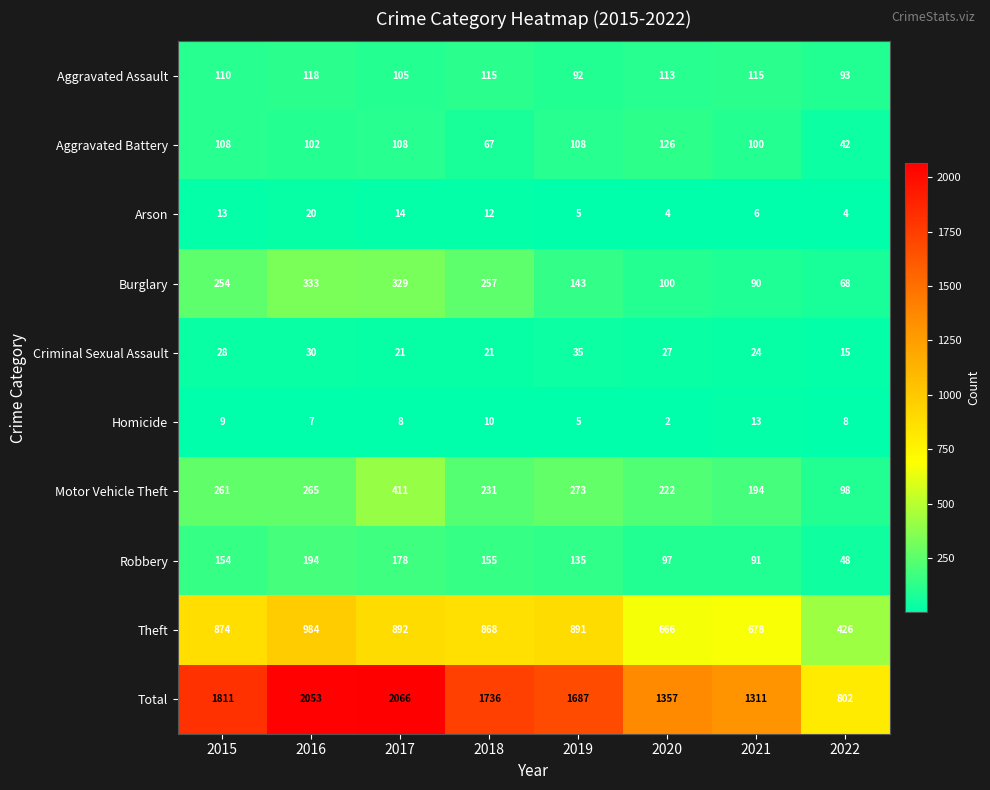

The value of Aggravated Assault at 2020 is 202. True or false?

False